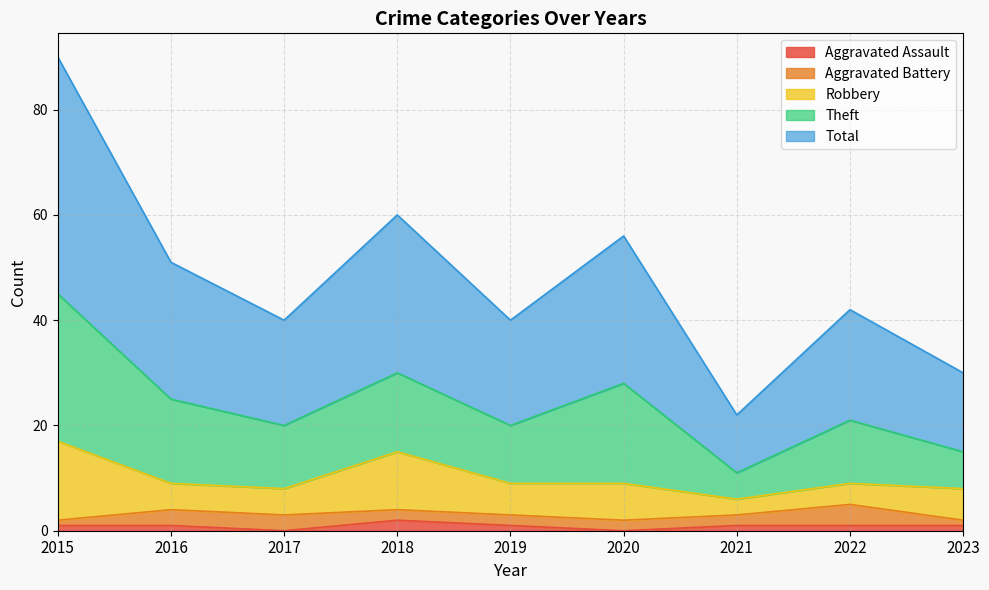

What is the greatest value displayed?

45